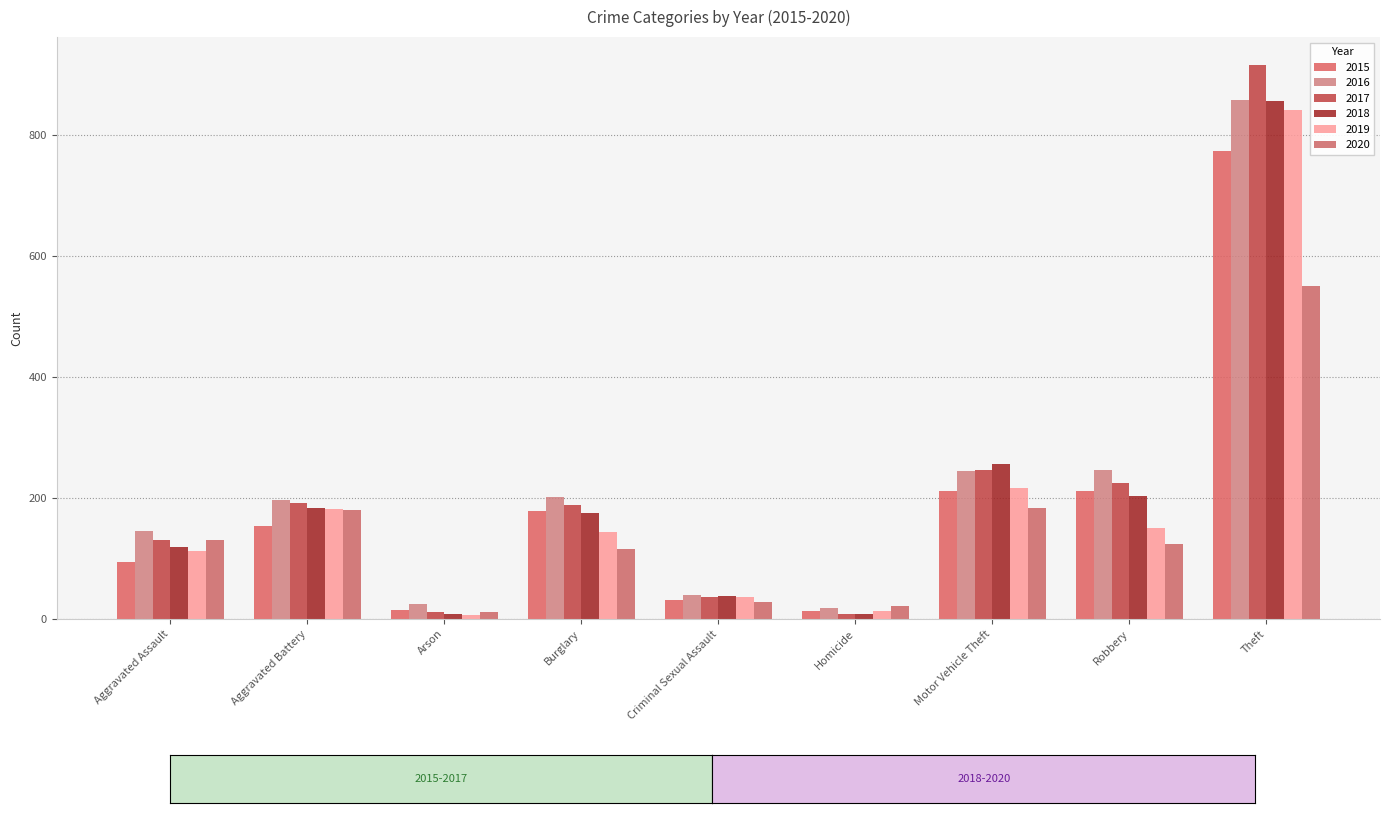

What is the maximum value shown in the chart?

916